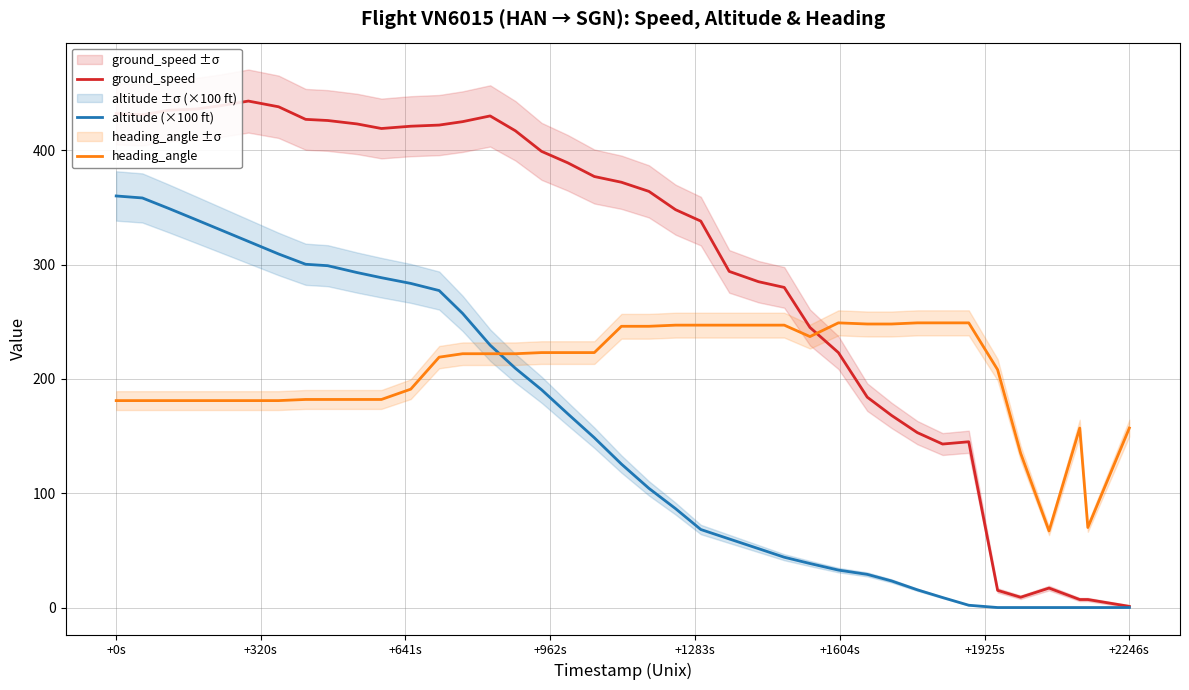

True or false: heading_angle has a value of 264.6 at +2246s.

False